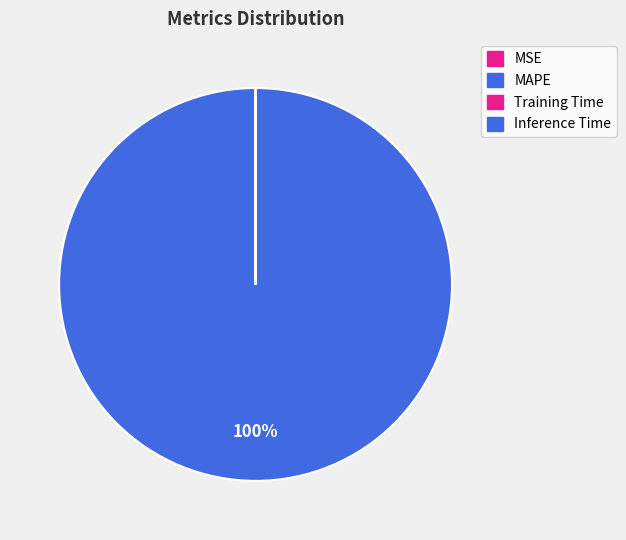

Which has a higher value, MSE or MAPE?

MAPE